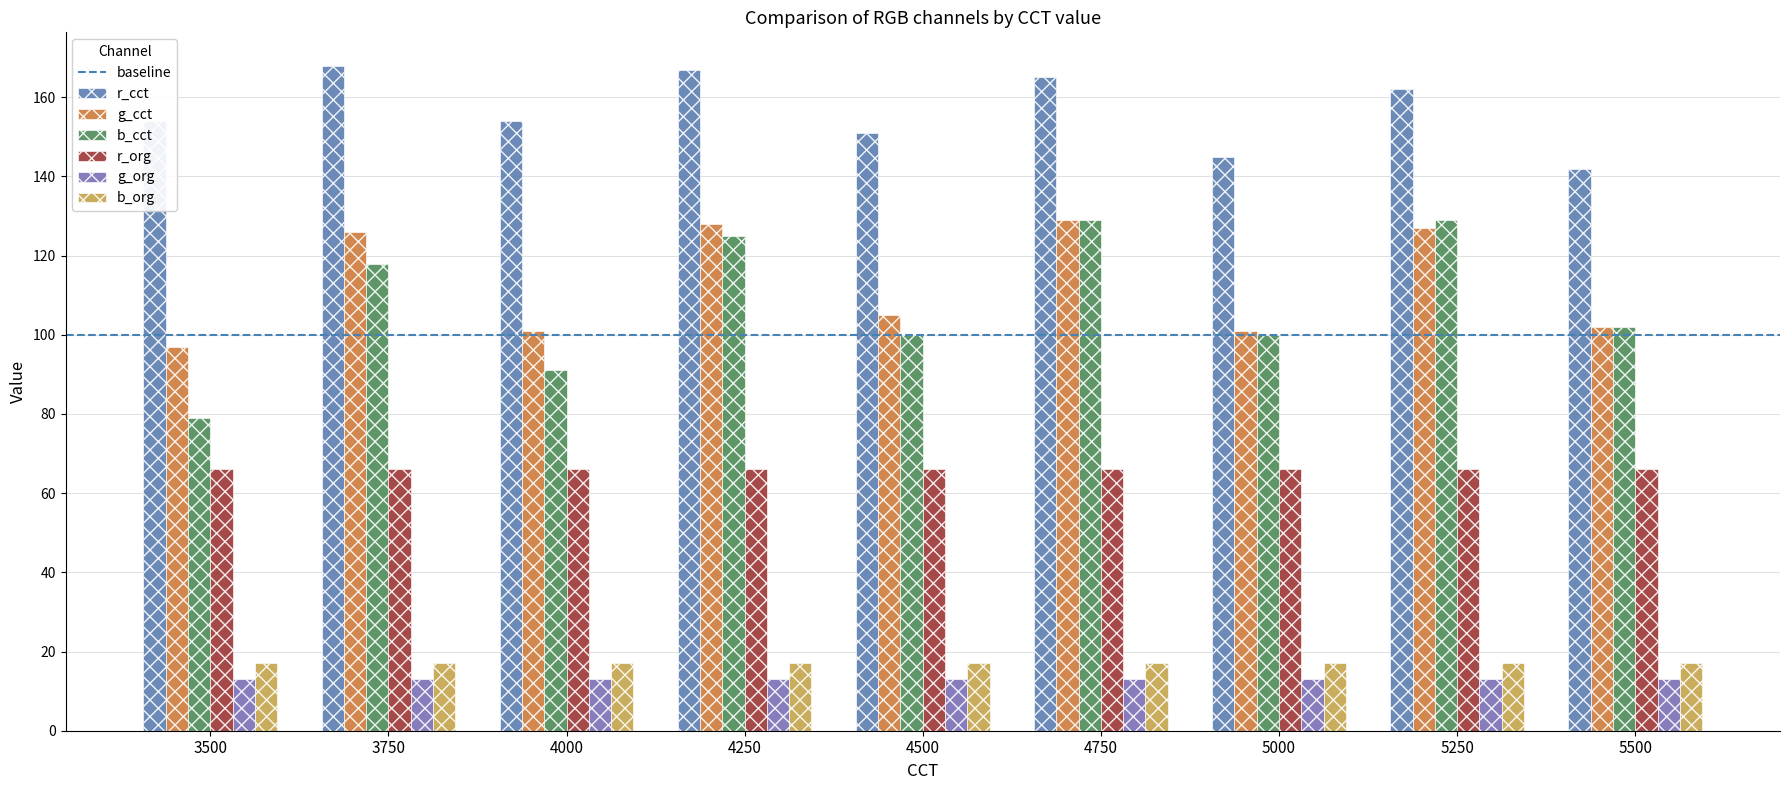

How many values in the b_cct series are below 102?

4